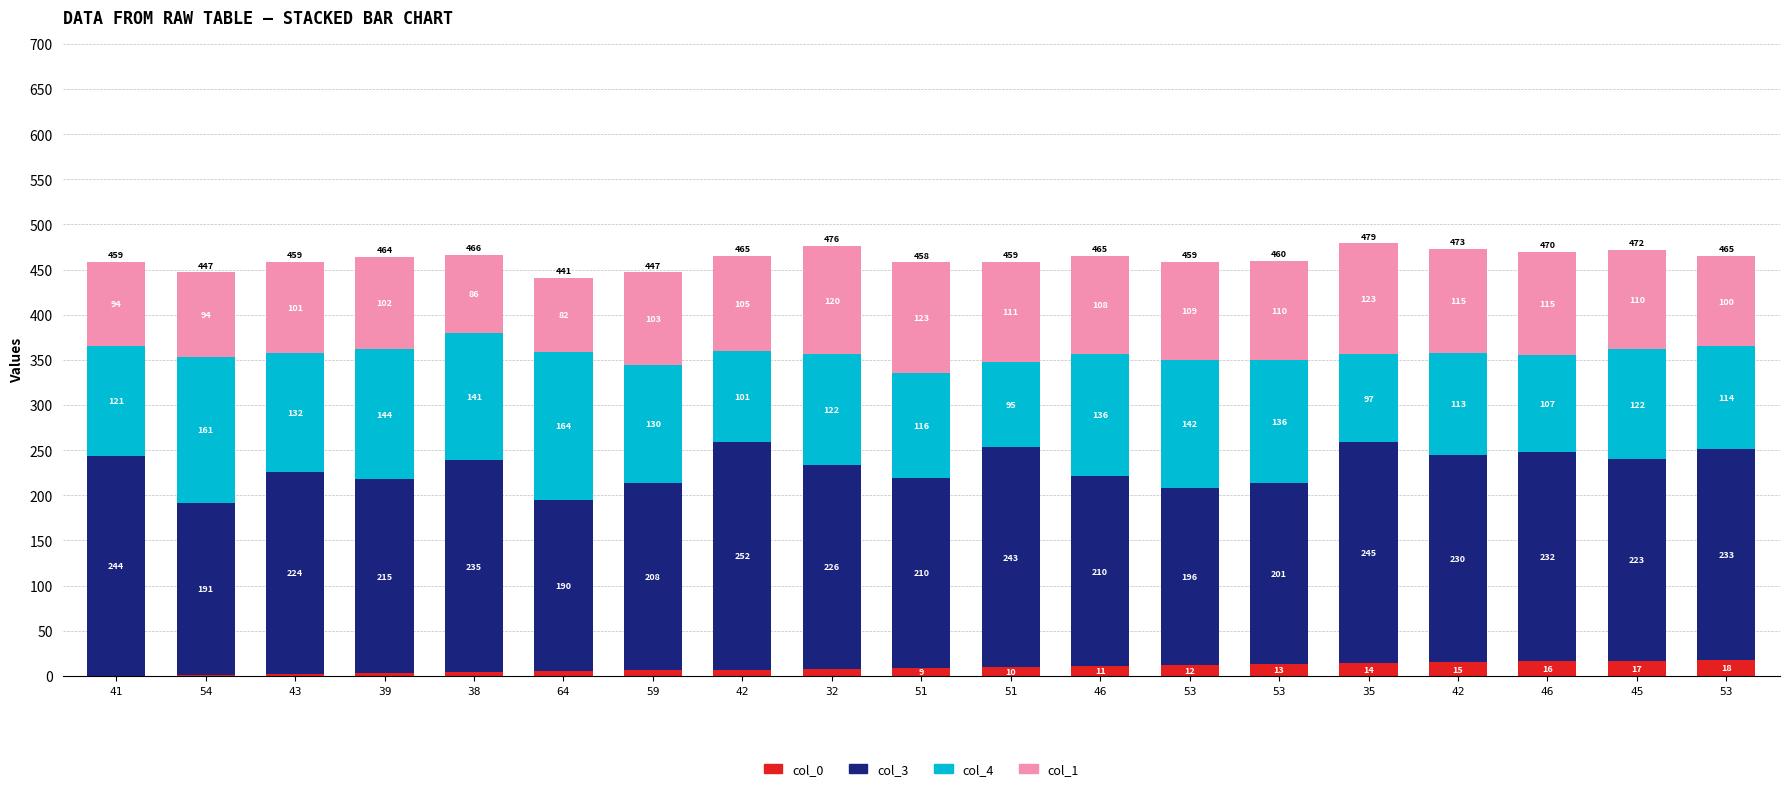

Does the chart contain stacked bars?

Yes